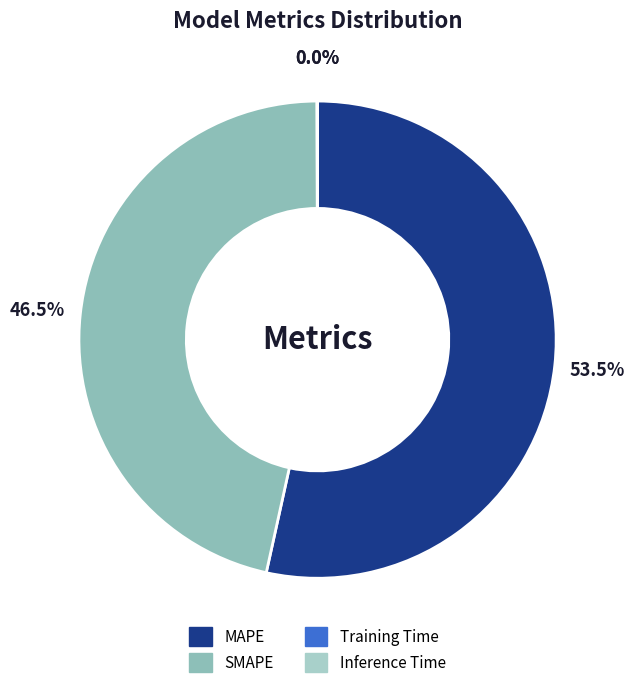

Is there a majority slice in this chart?

Yes